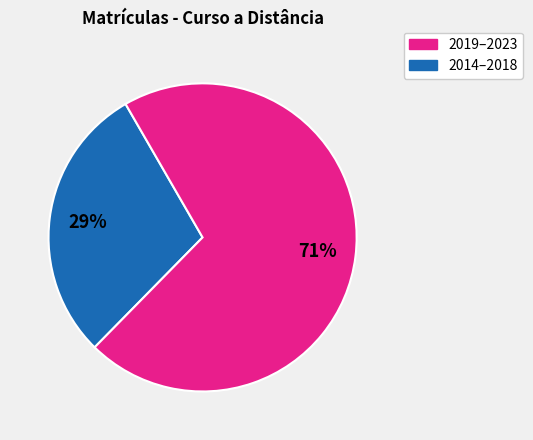

Is there a majority slice in this chart?

Yes